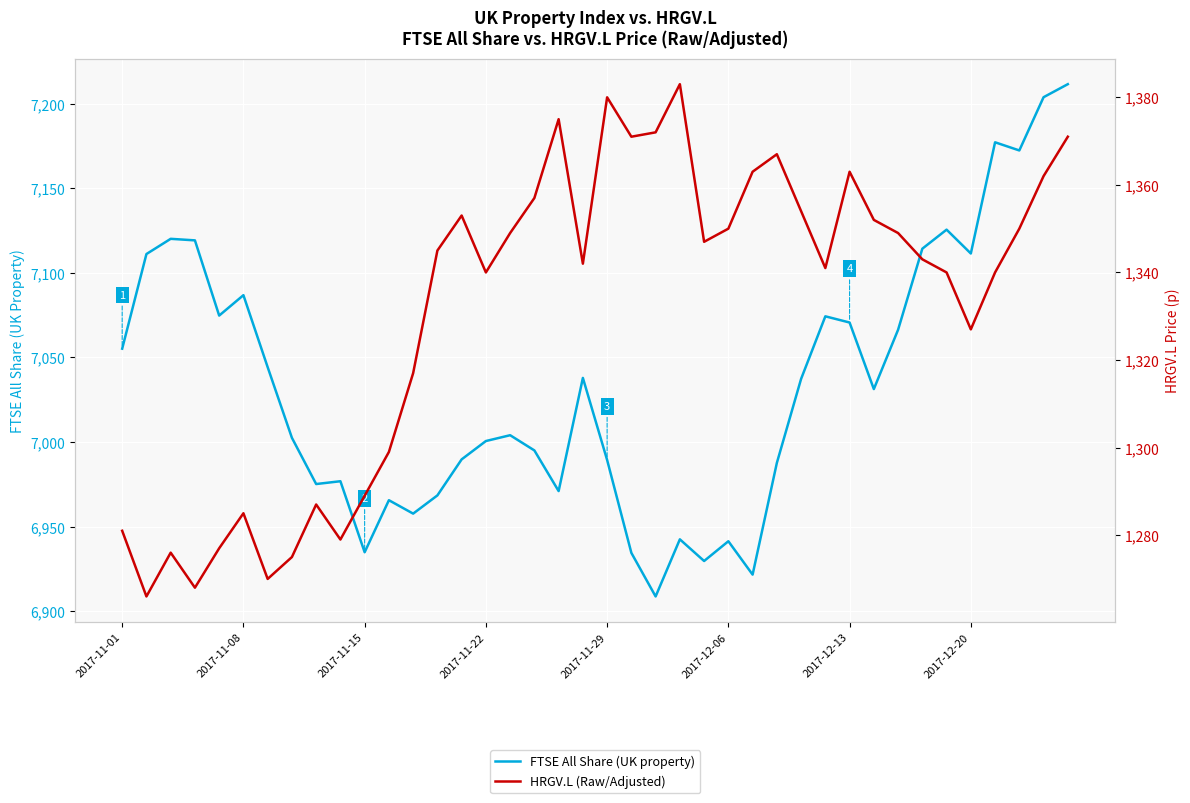

True or false: FTSE All Share (UK property) and HRGV.L (Raw/Adjusted) intersect in this chart.

False